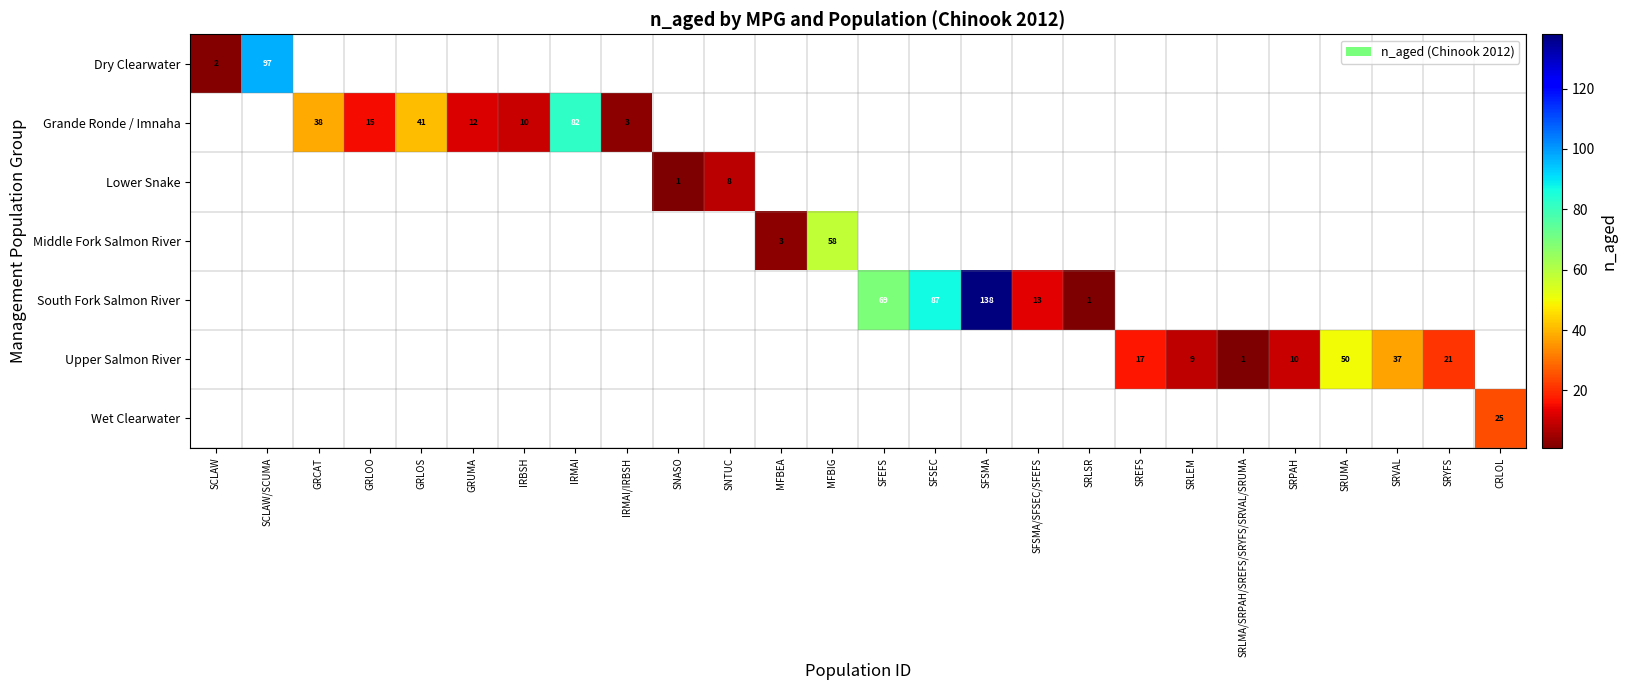

The value of Grande Ronde / Imnaha at GRLOS is 74. True or false?

False